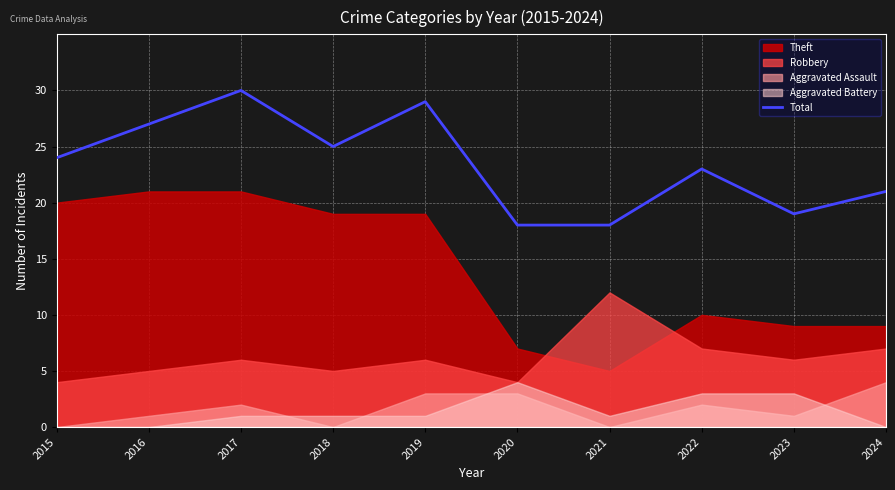

How many lines are shown in the chart?

1